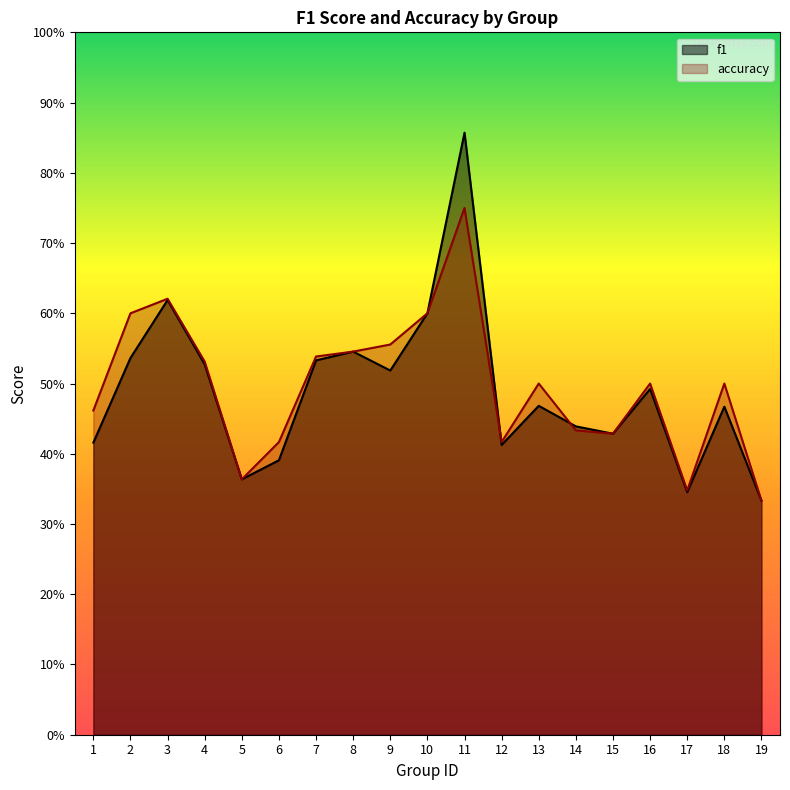

What is the highest value of the f1 series?

0.9